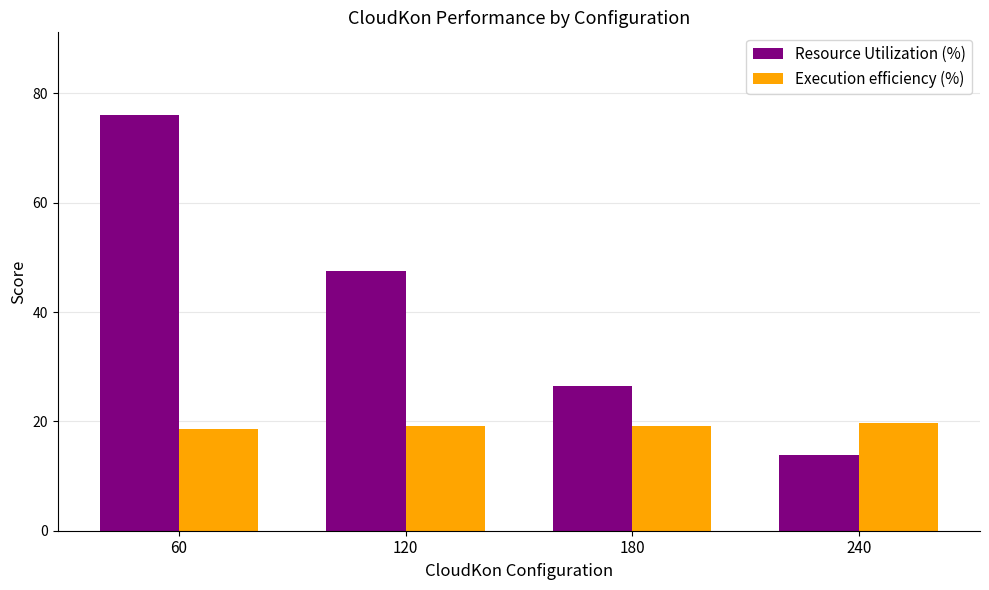

What is the difference between the maximum and minimum values in the Resource Utilization (%) series?

62.2